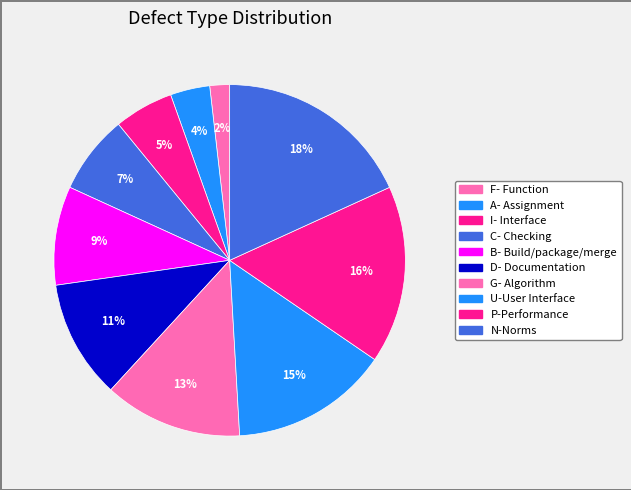

Count the number of slices in the pie.

10